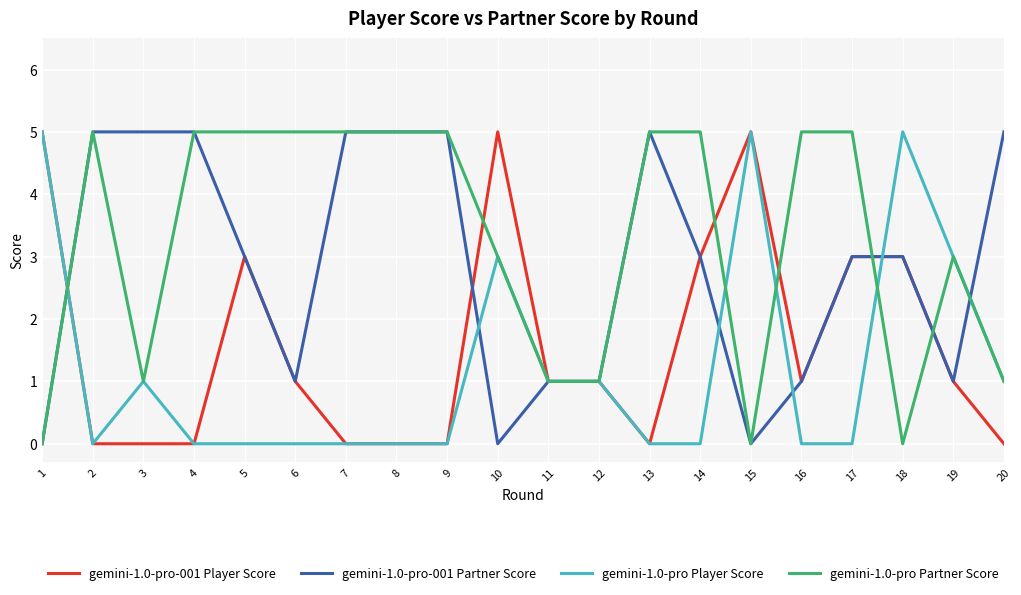

Rank the series by their average value, from lowest to highest.

gemini-1.0-pro Player Score, gemini-1.0-pro-001 Player Score, gemini-1.0-pro-001 Partner Score, gemini-1.0-pro Partner Score